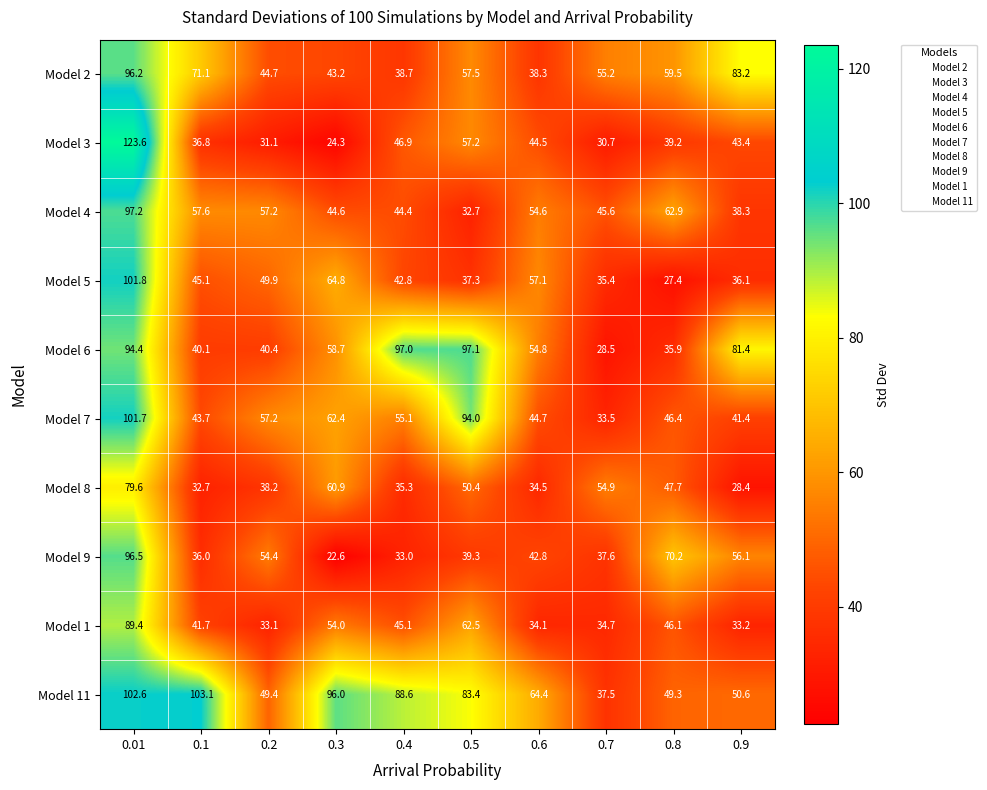

What is the sum of all Model 2 values?

587.6